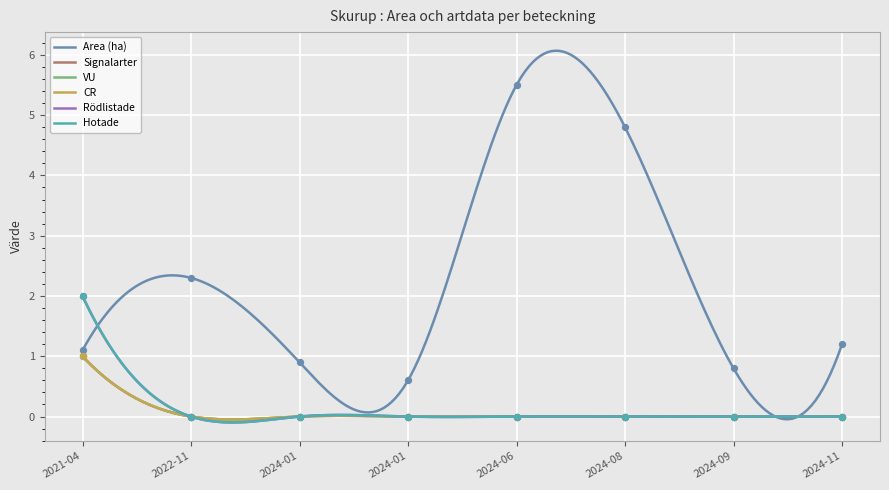

What are all the series names shown in the legend?

Area (ha), Signalarter, VU, CR, Rödlistade, Hotade